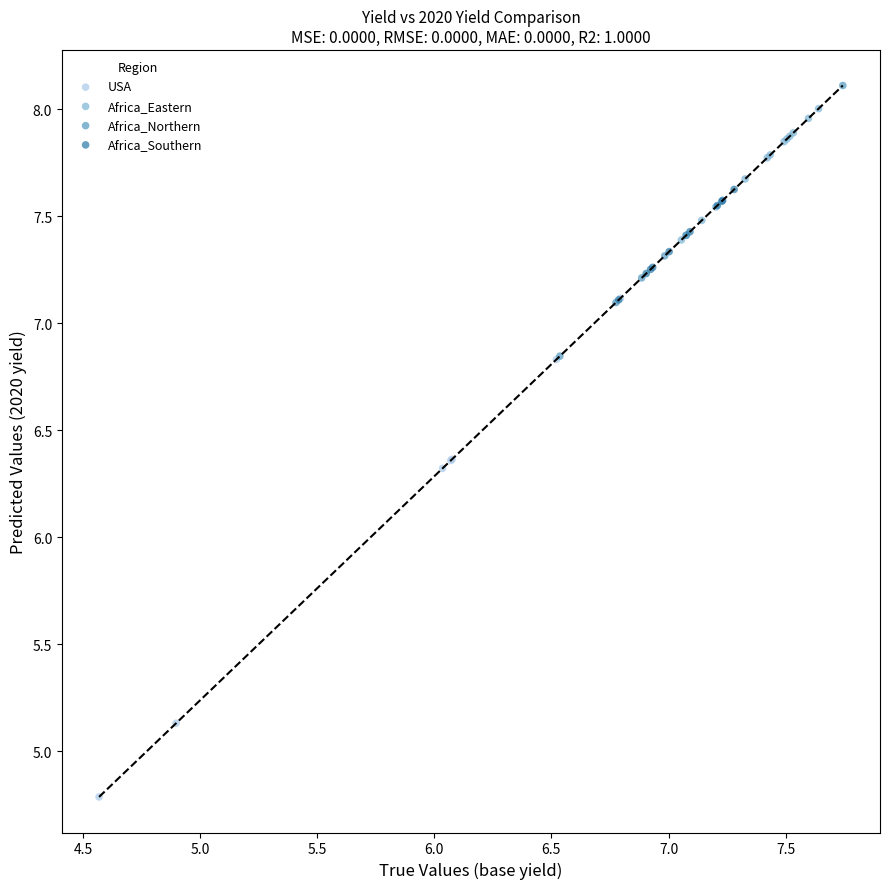

Which series contains the lowest Y value?

USA